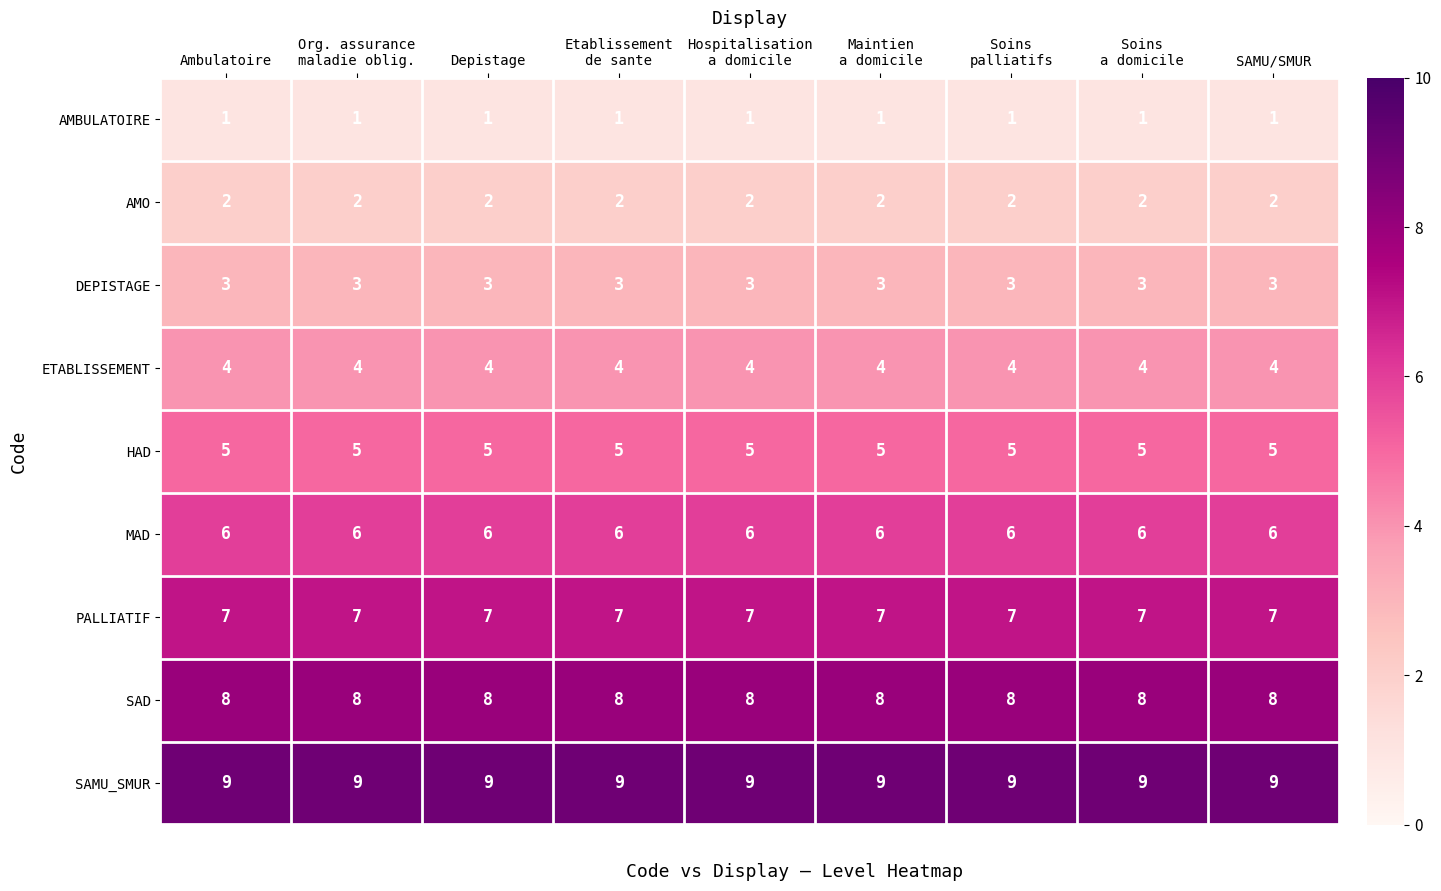

What is the sum of all MAD values?

54